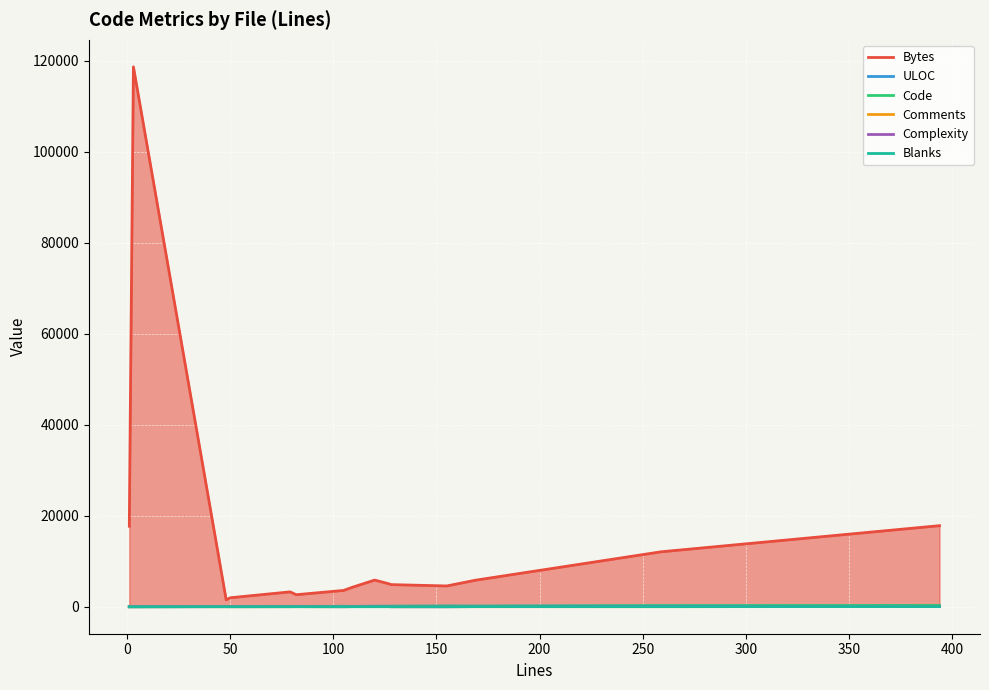

How many positive values does the Comments series have?

11